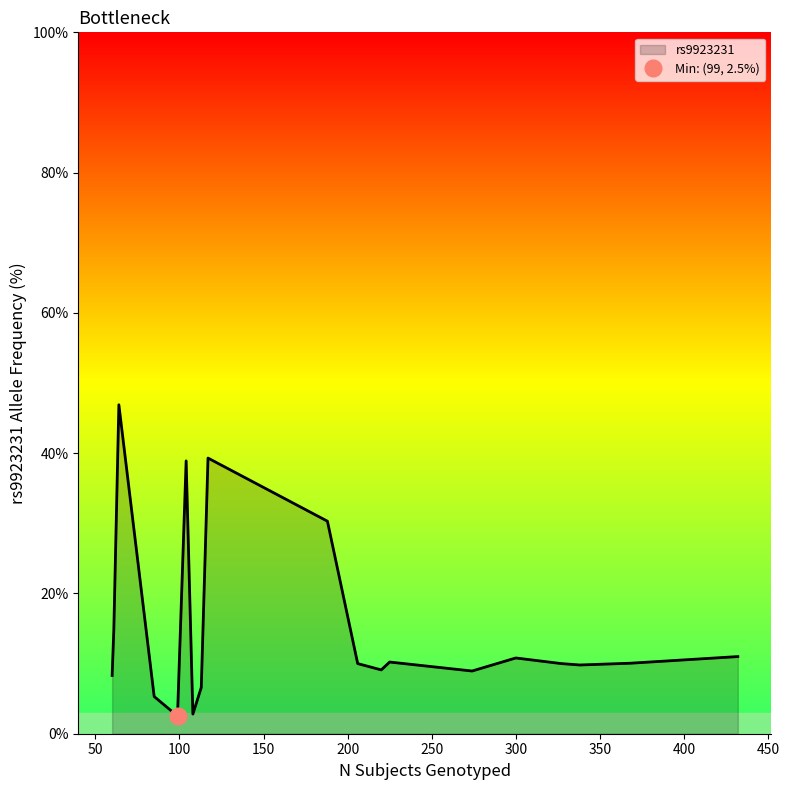

Is it true that the value at 188 is 30.3?

True